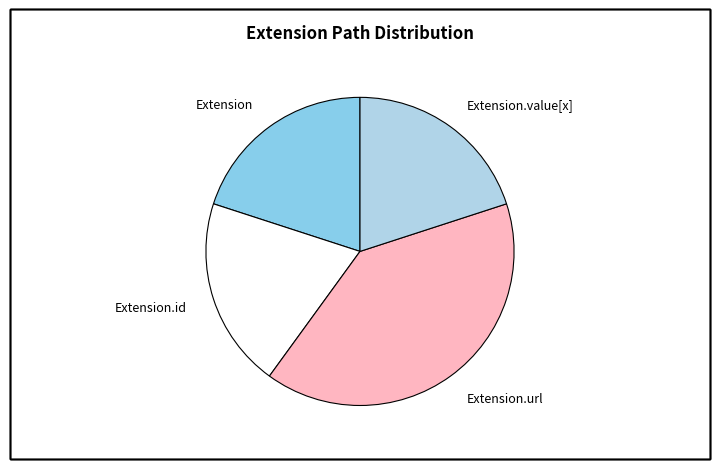

Count the number of slices in the pie.

4